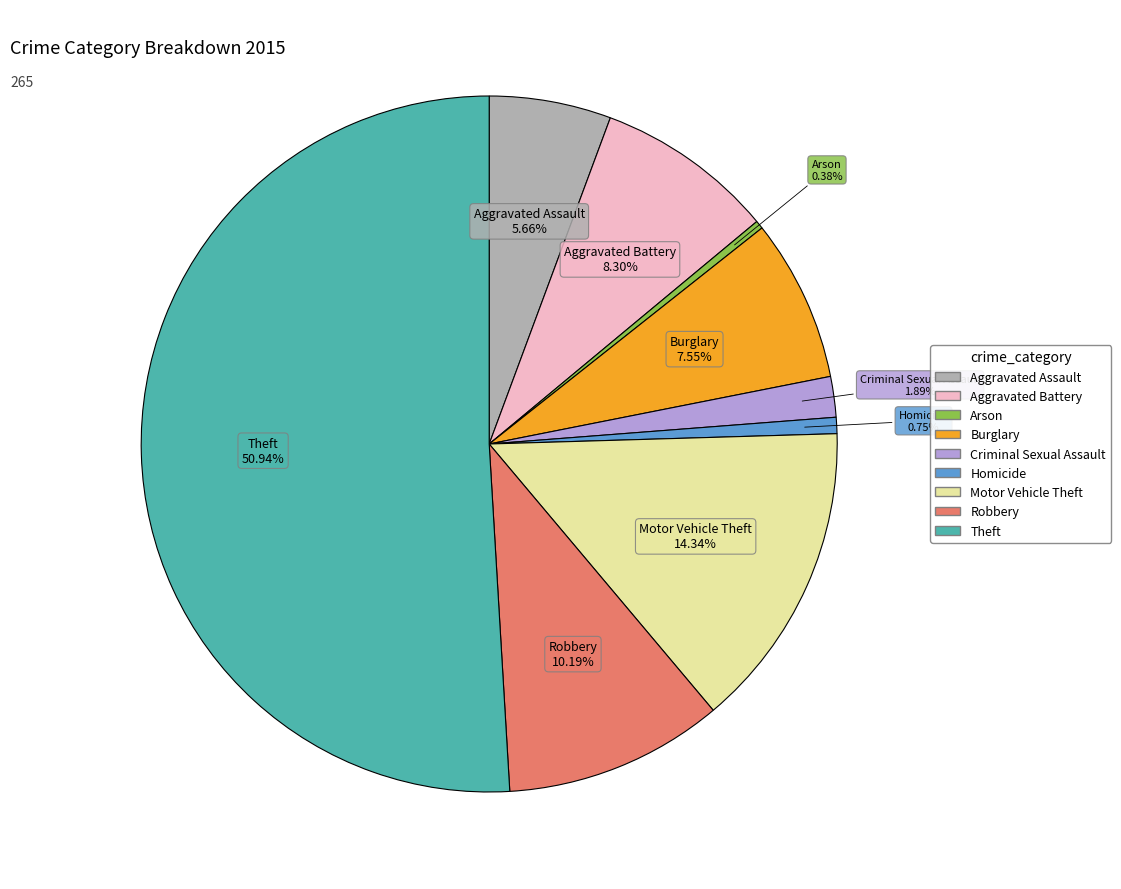

To the nearest percent, what is the average slice percentage?

11%